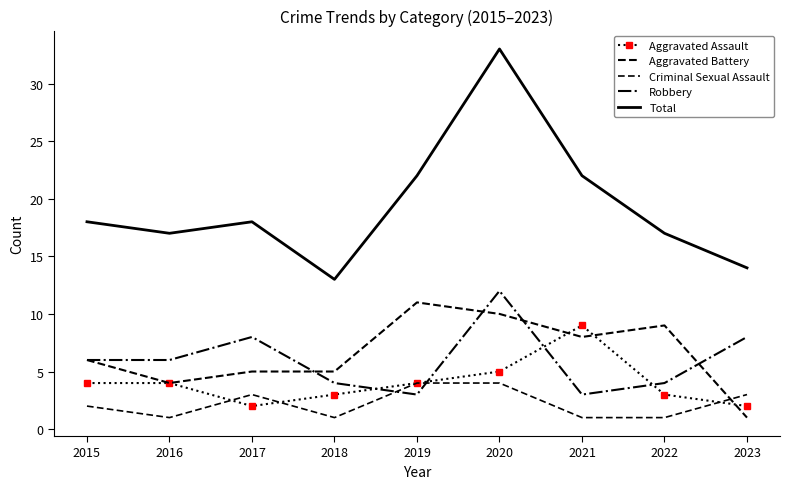

Which series has the largest range (max minus min)?

Total